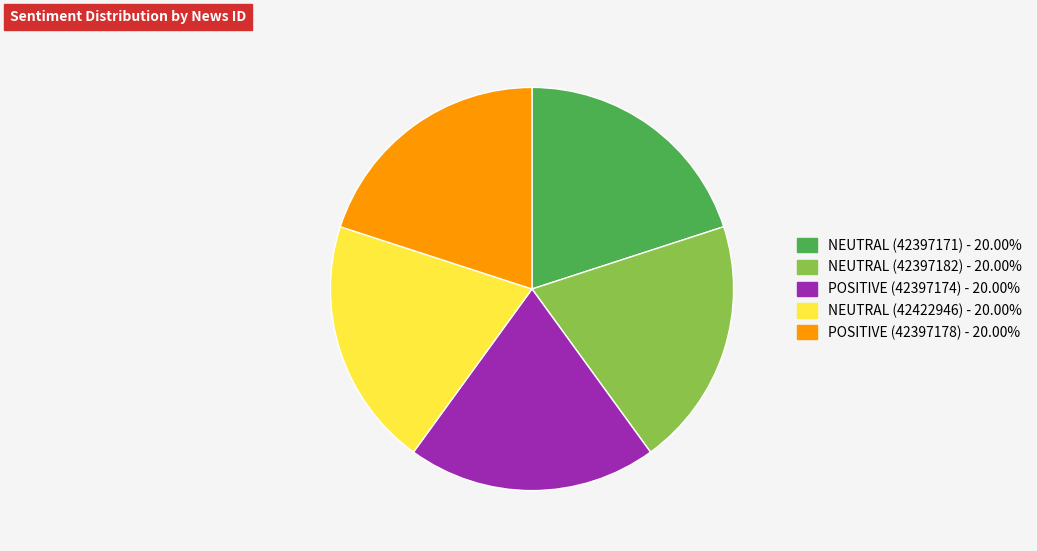

Does NEUTRAL (42422946) represent more than half of the total?

No